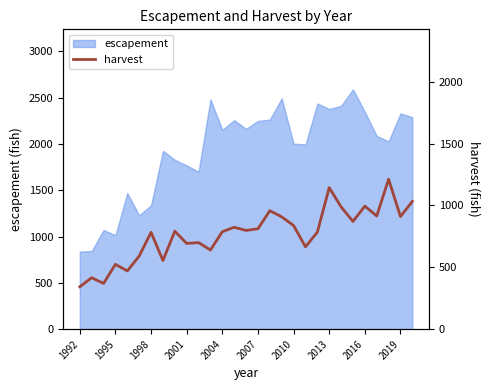

The escapement series shows 482 at 1998. True or false?

False